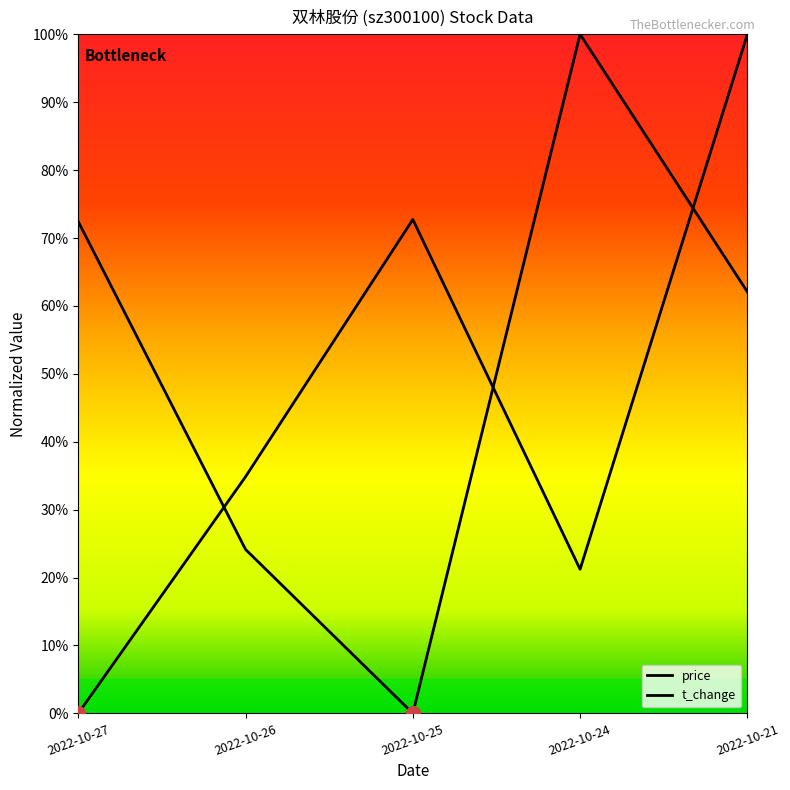

Does the chart display data point markers on the line(s)?

No